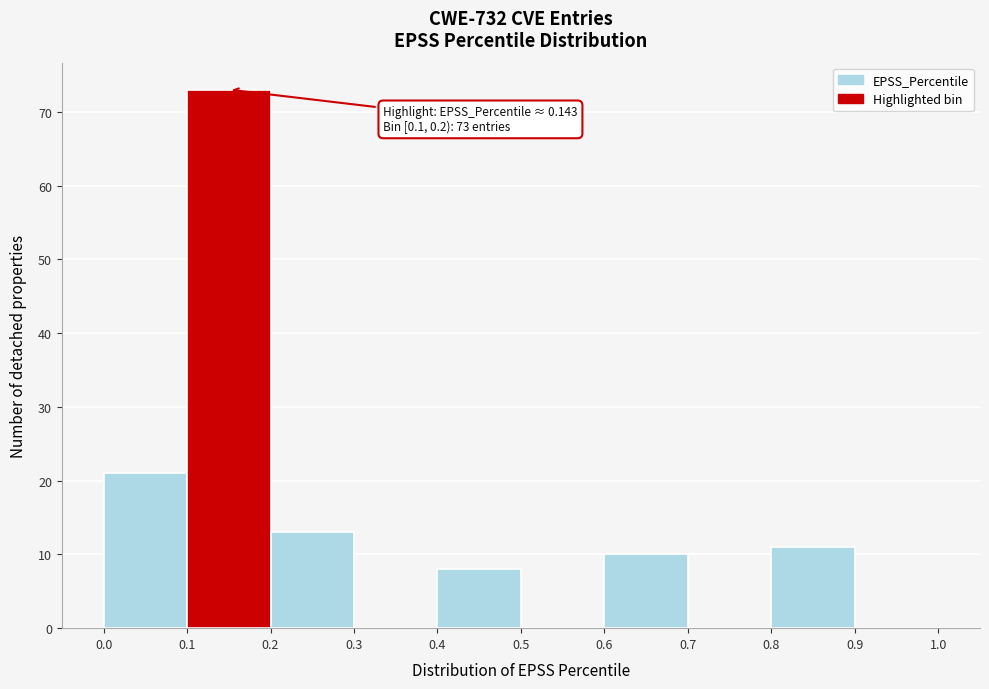

Which range on the x-axis has the tallest bar?

0.1 to 0.2